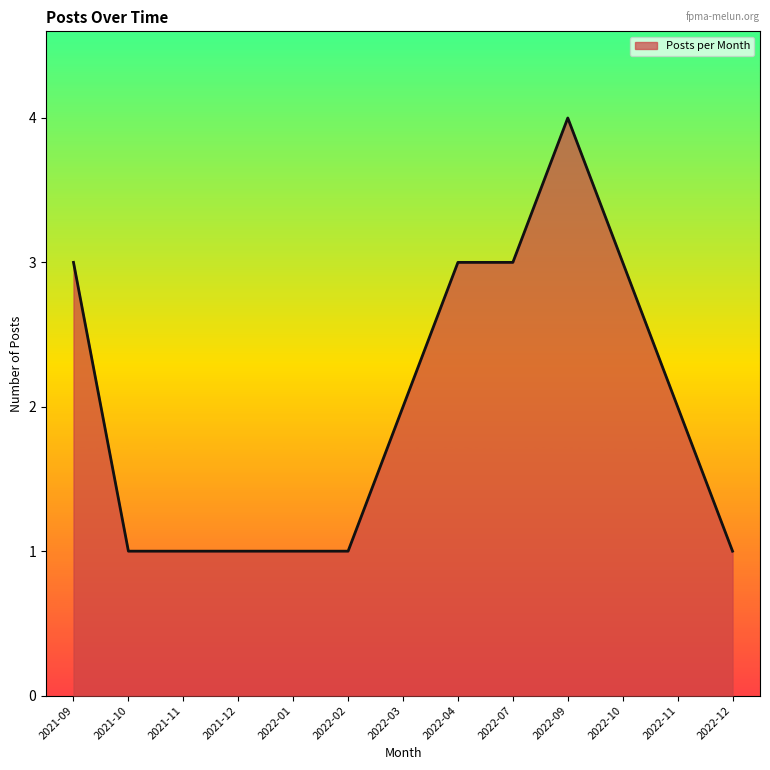

What is the change in value from 2022-02 to 2022-10?

+2